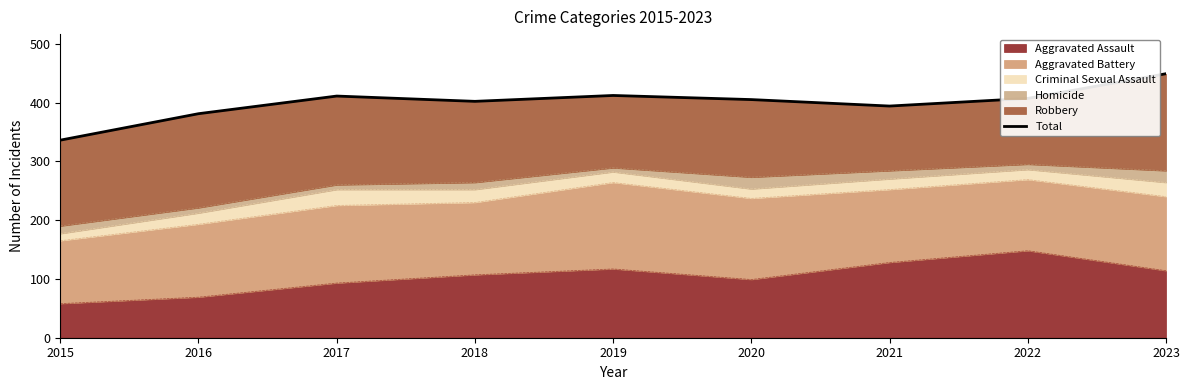

Which category has the highest value across all series?

2023